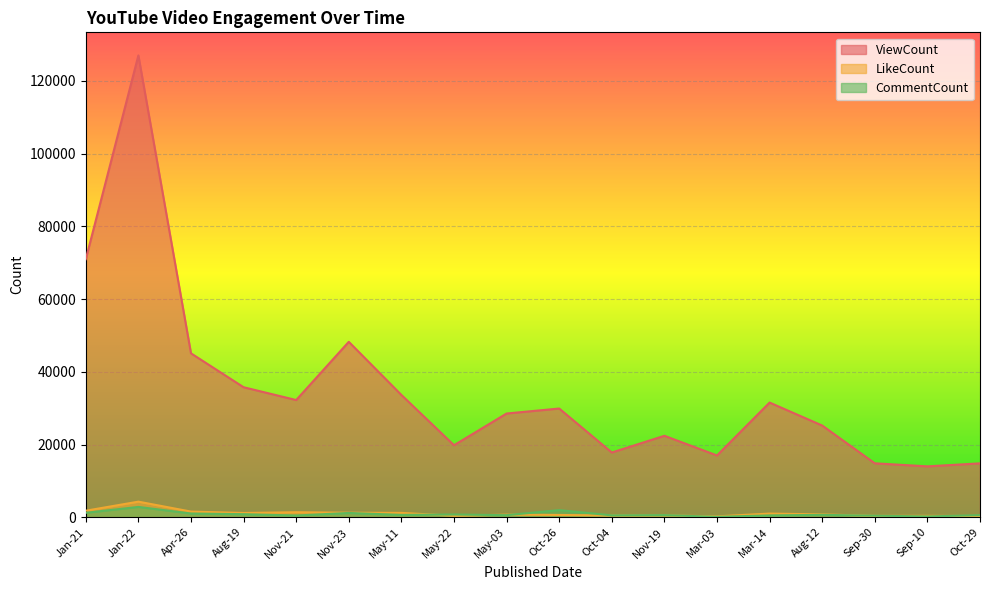

What is the lowest value of the ViewCount series?

13991